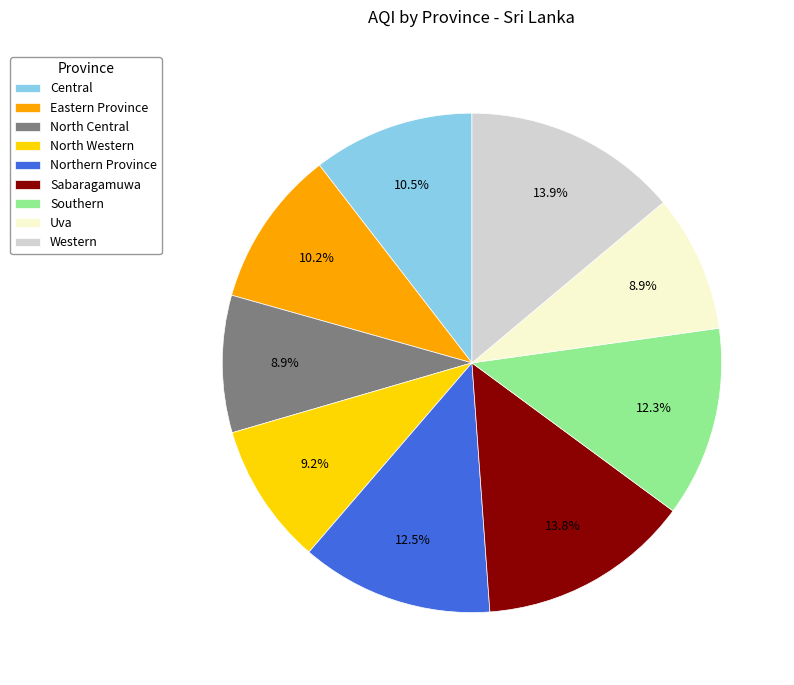

Between Central and North Western, which is larger?

Central